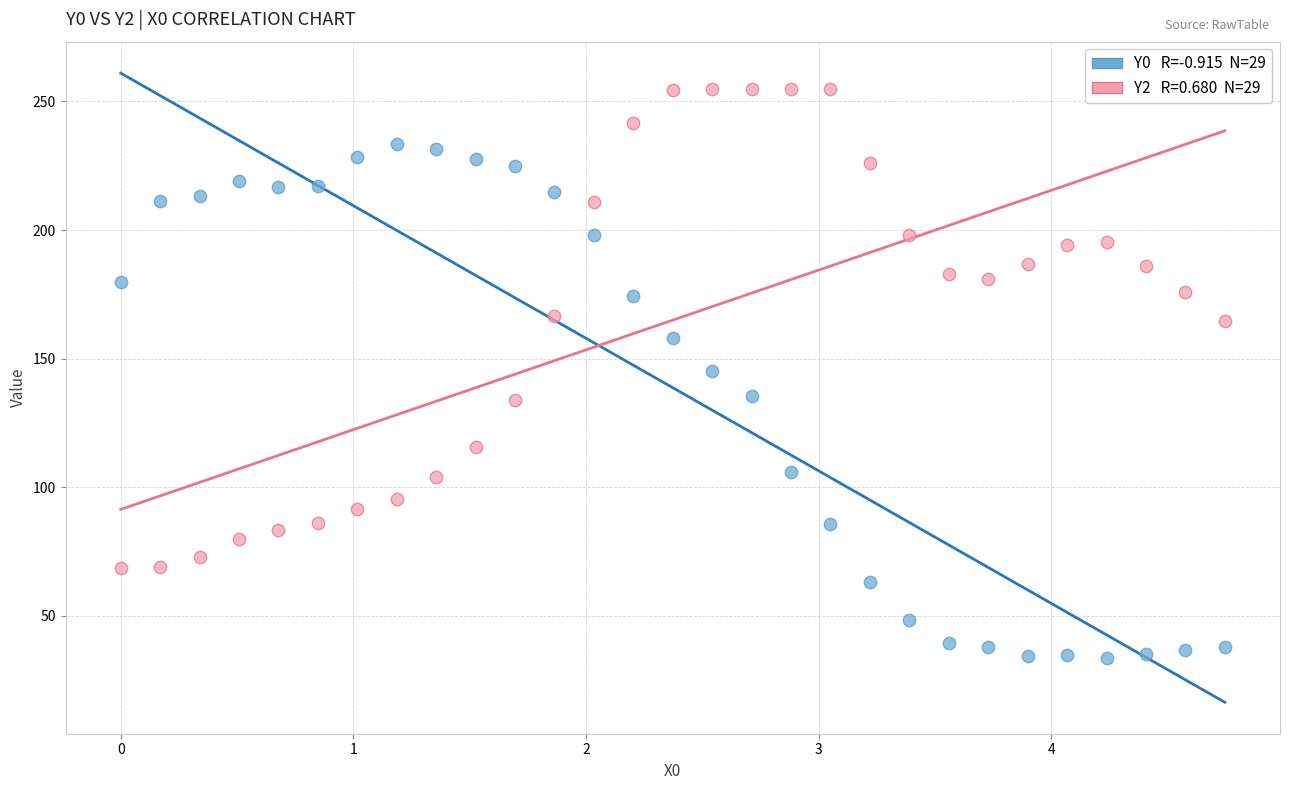

Across all data points, what is the range of Y values (max minus min)?

221.4